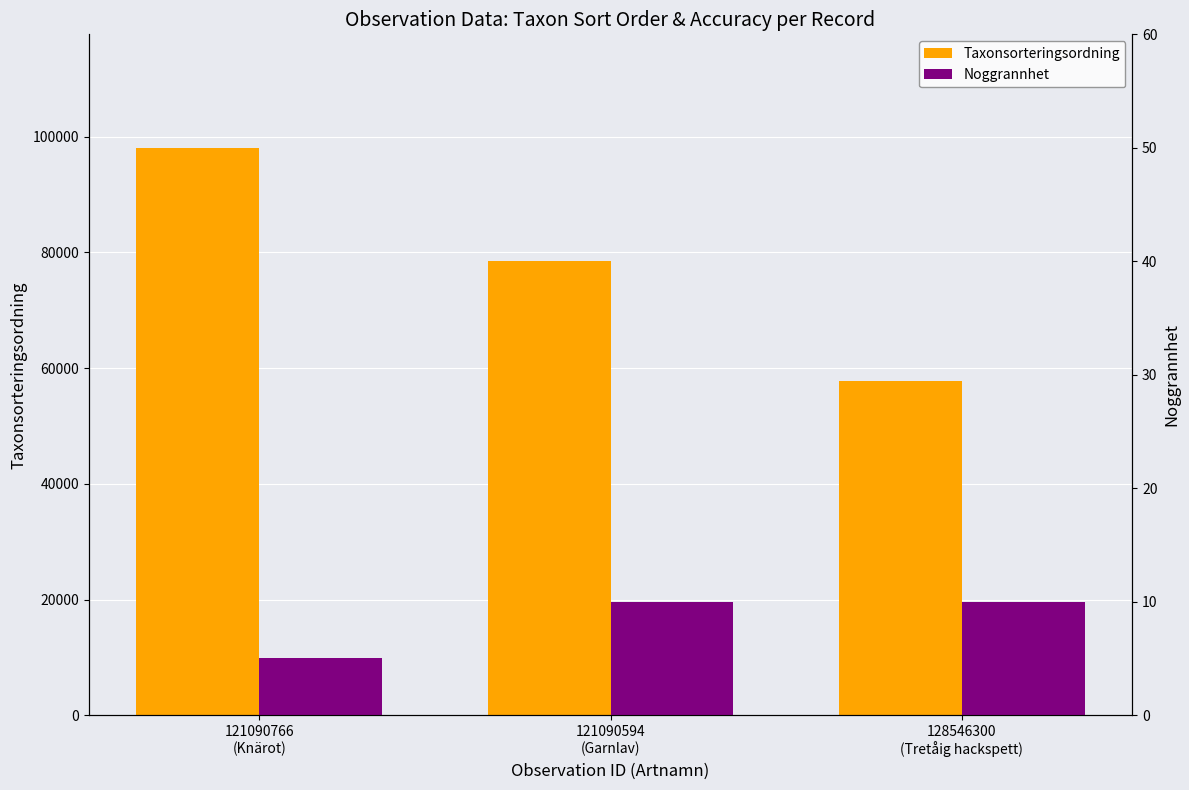

Reading right to left, what are all the values shown in this chart?

Taxonsorteringsordning: 128546300
(Tretåig hackspett)=57723	121090594
(Garnlav)=78607	121090766
(Knärot)=98098
Noggrannhet: 128546300
(Tretåig hackspett)=10	121090594
(Garnlav)=10	121090766
(Knärot)=5